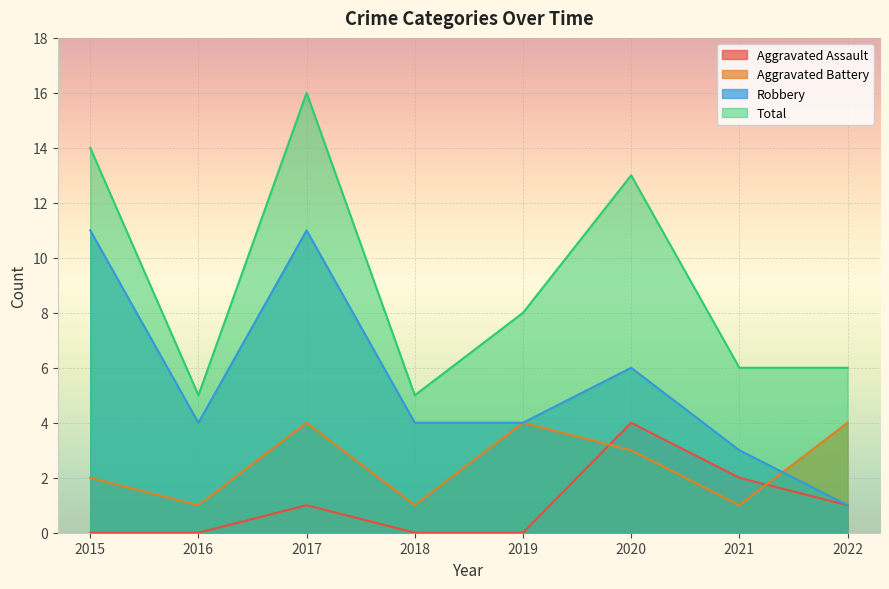

At which category is the sum across all series the highest?

2017